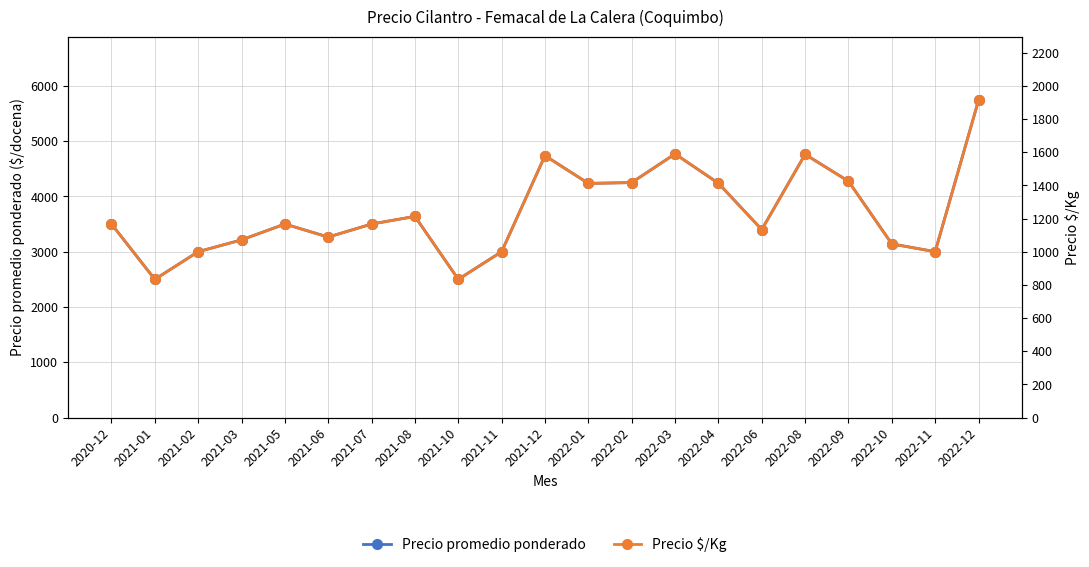

At how many categories does at least one series exceed 1665?

21